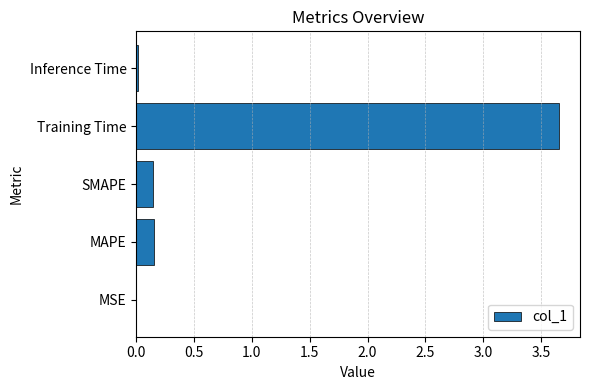

Is it true that the value at Inference Time is 0.0?

True